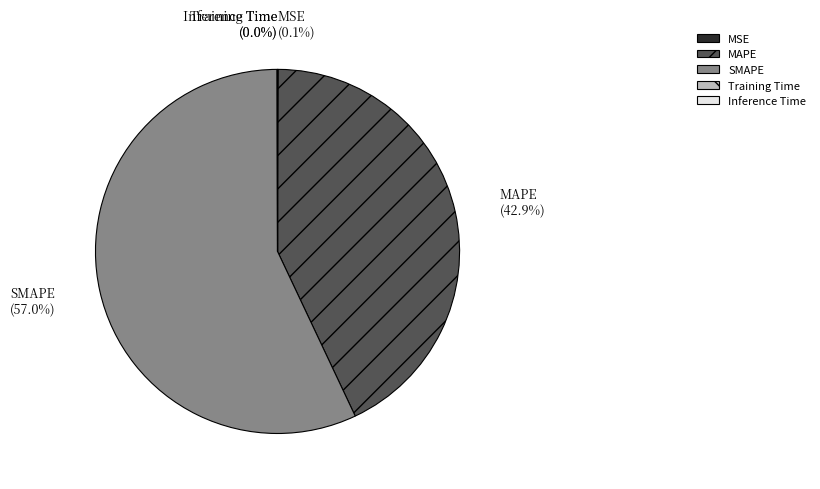

Which slice is the largest?

SMAPE